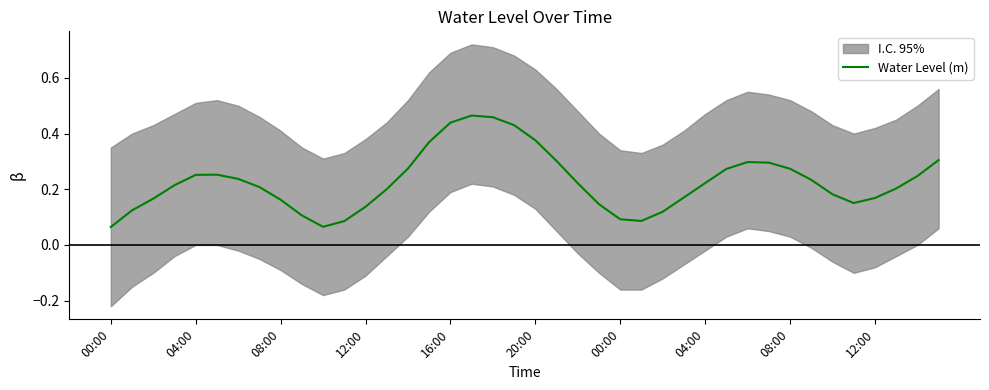

At which category does the data reach its first local valley?

10